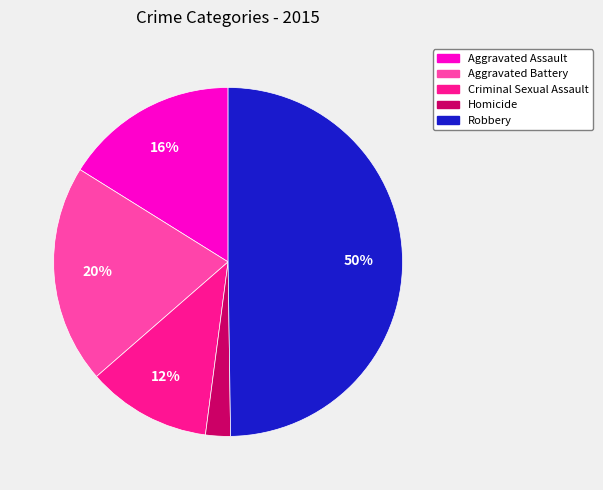

Which slice is the smallest?

Homicide